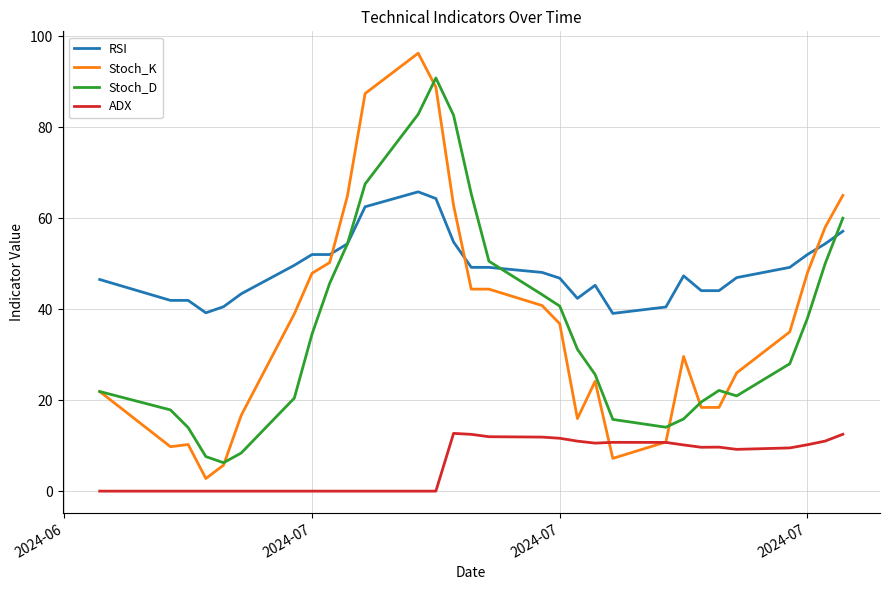

Which series has the largest total across all categories?

RSI